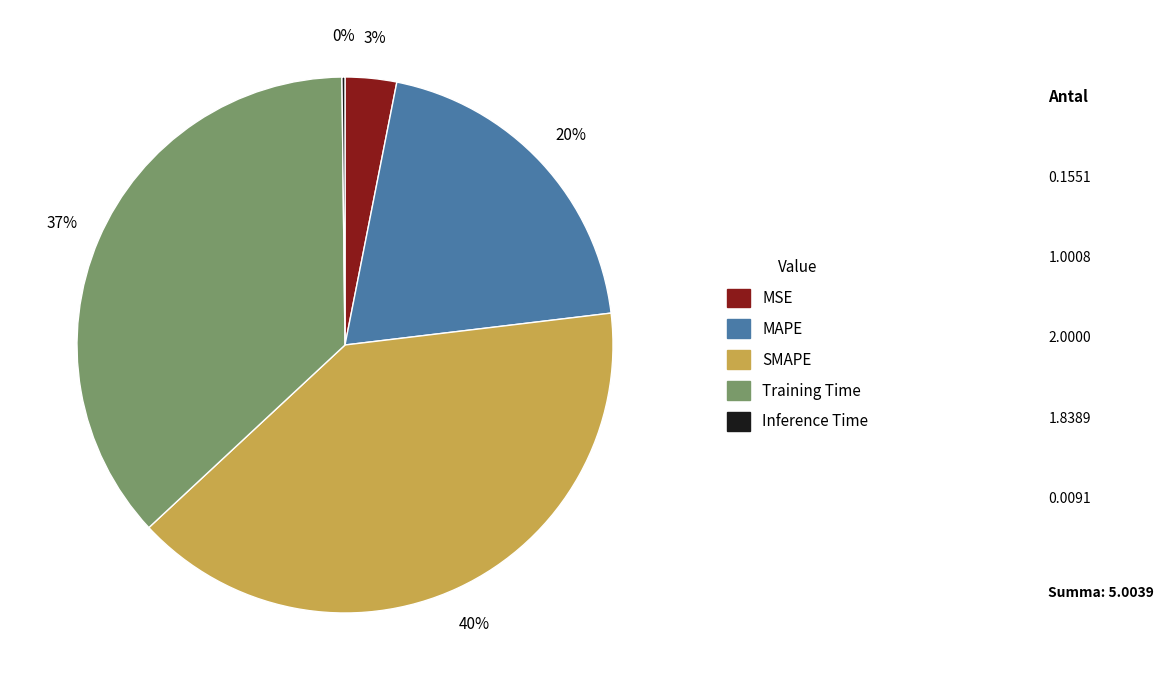

Which category has the biggest portion of the pie?

SMAPE